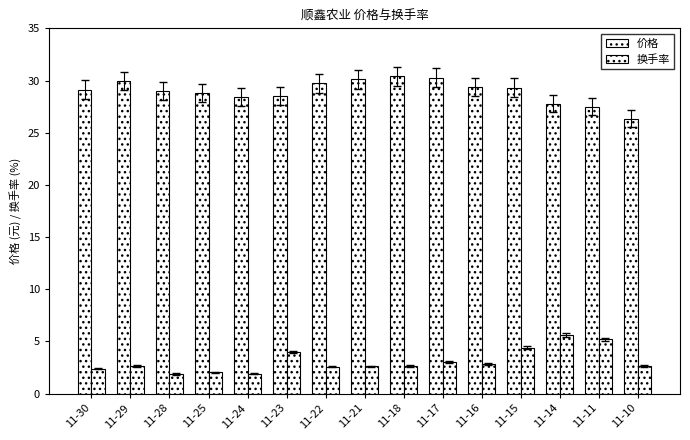

At 11-15, list the series in order from largest to smallest.

价格, 换手率